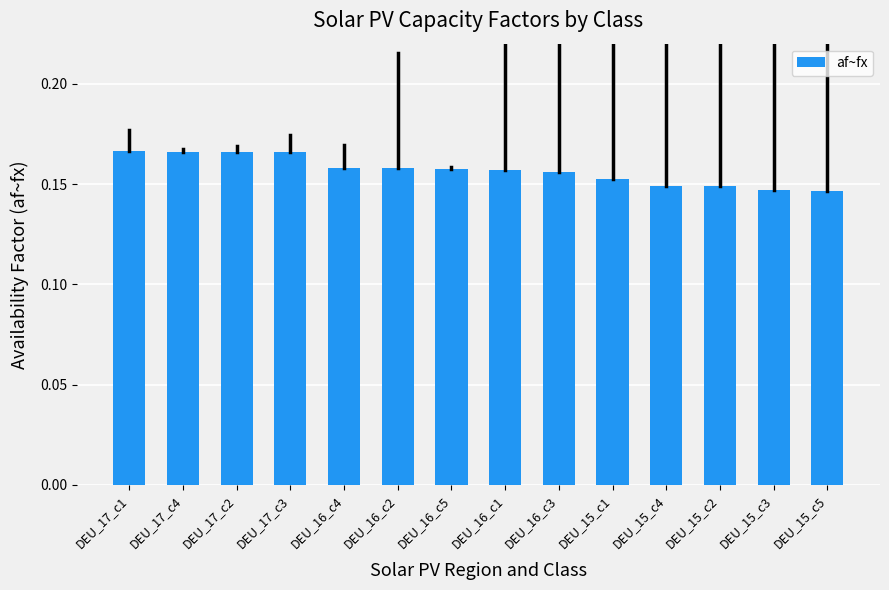

Is it true that the value at DEU_16_c2 is 0.0?

False